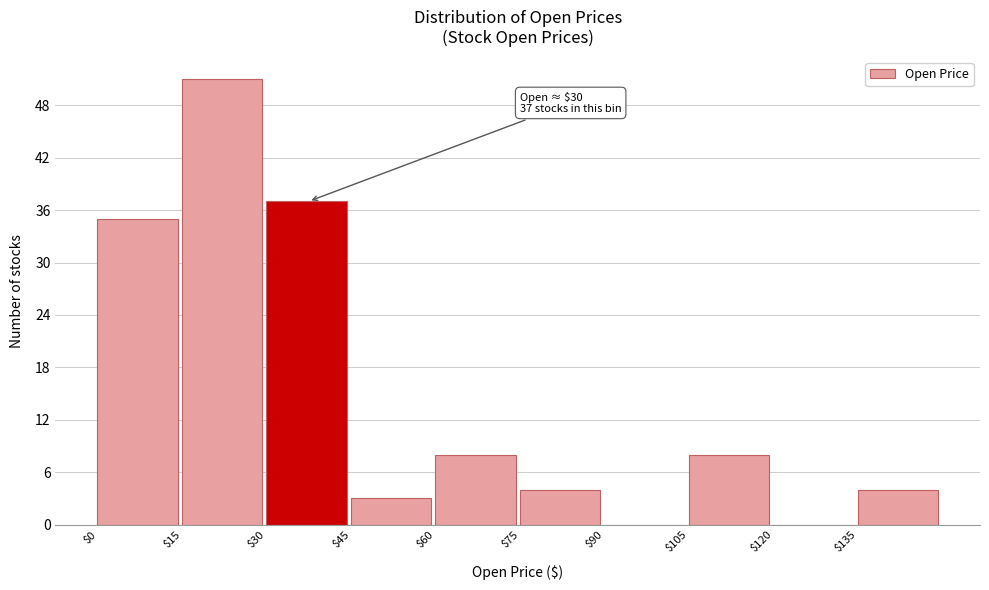

Which range on the x-axis has the tallest bar?

15 to 30